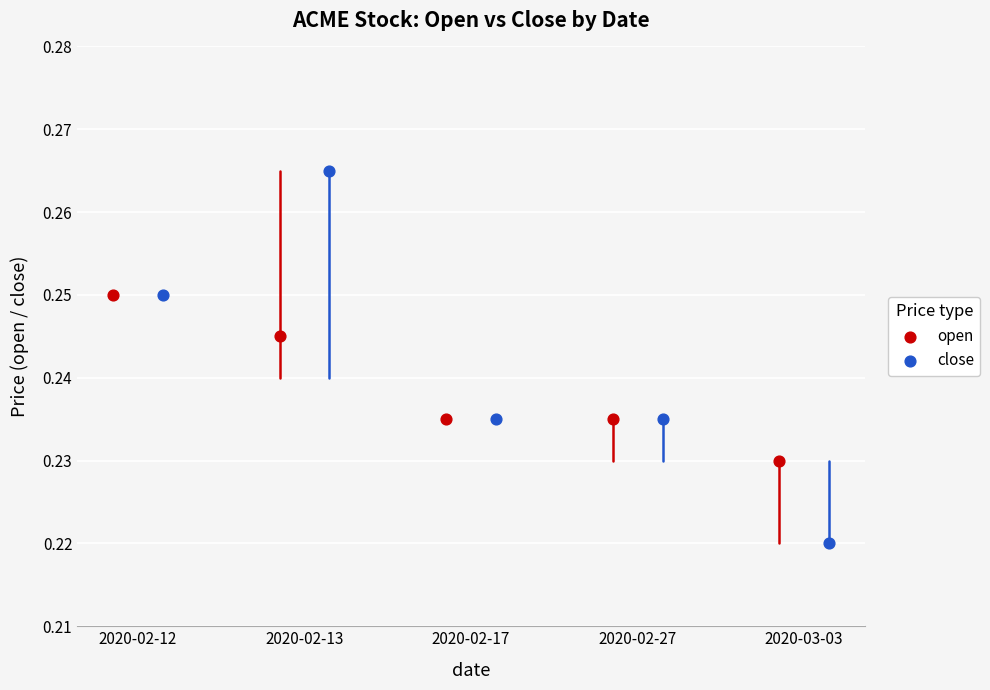

Is the value of close at 2020-02-12 greater than the value of open at 2020-02-27?

Yes